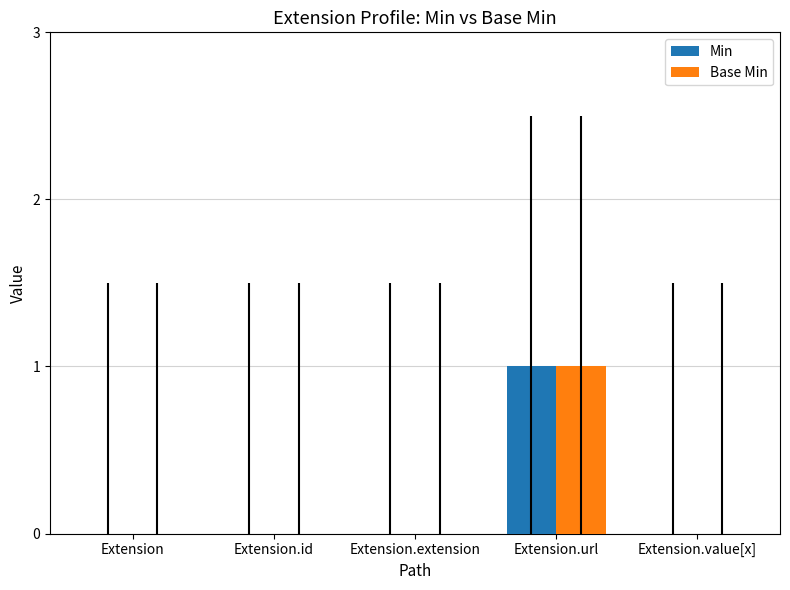

What are all the series names shown in the legend?

Min, Base Min